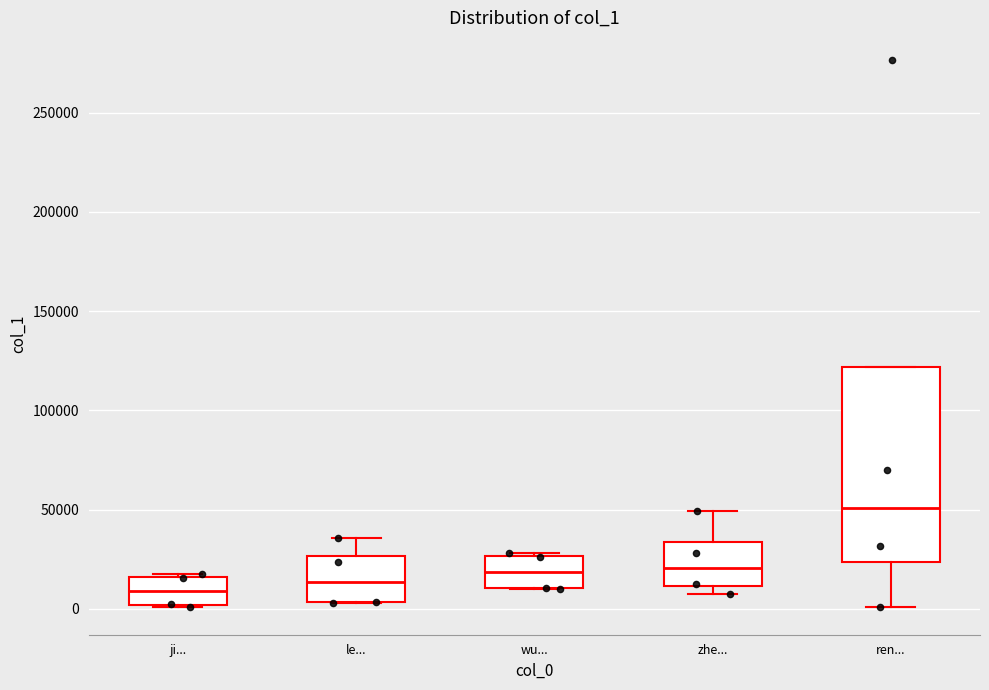

Reading left to right, transcribe this box plot: for each box, give where its median line is, the range the box spans, and where its two whiskers end, as read against the y-axis. The values are not printed on the chart, so give them approximately, as read against the axis.

ji...: median 10000, box 0 to 15000, whiskers 0 to 20000
le...: median 15000, box 5000 to 25000, whiskers 5000 to 35000
wu...: median 20000, box 10000 to 25000, whiskers 10000 to 30000
zhe...: median 20000, box 10000 to 35000, whiskers 5000 to 50000
ren...: median 50000, box 25000 to 120000, whiskers 0 to 120000